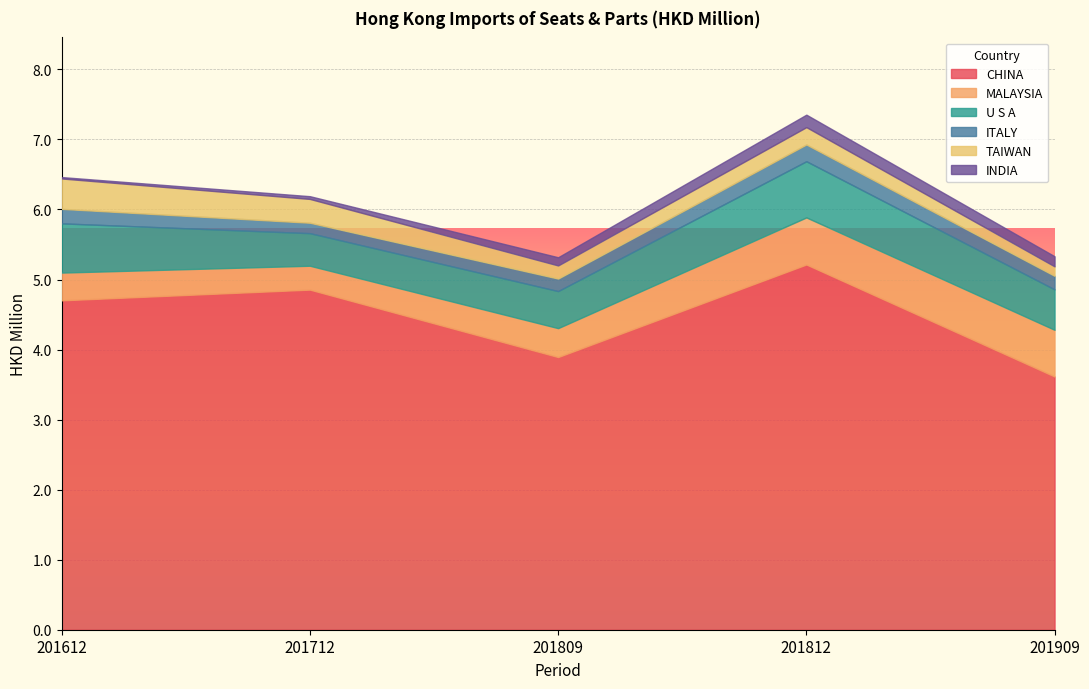

Which series changed the most between 201809 and 201812?

CHINA